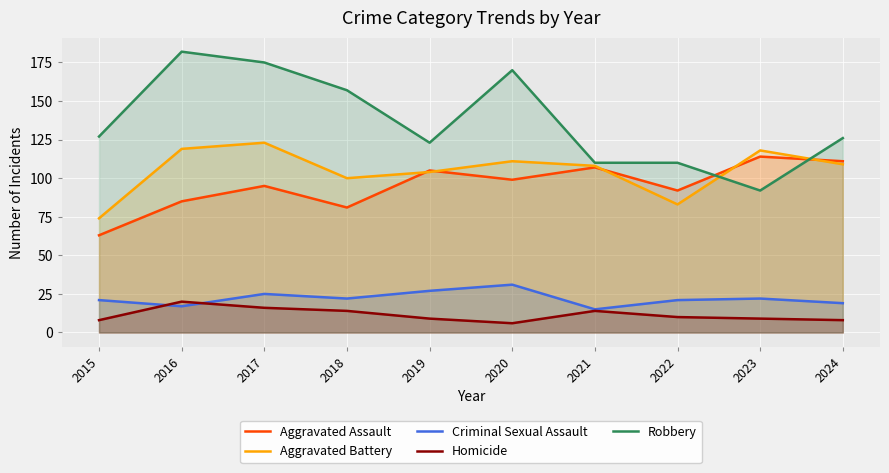

What are all the series names shown in the legend?

Aggravated Assault, Aggravated Battery, Criminal Sexual Assault, Homicide, Robbery